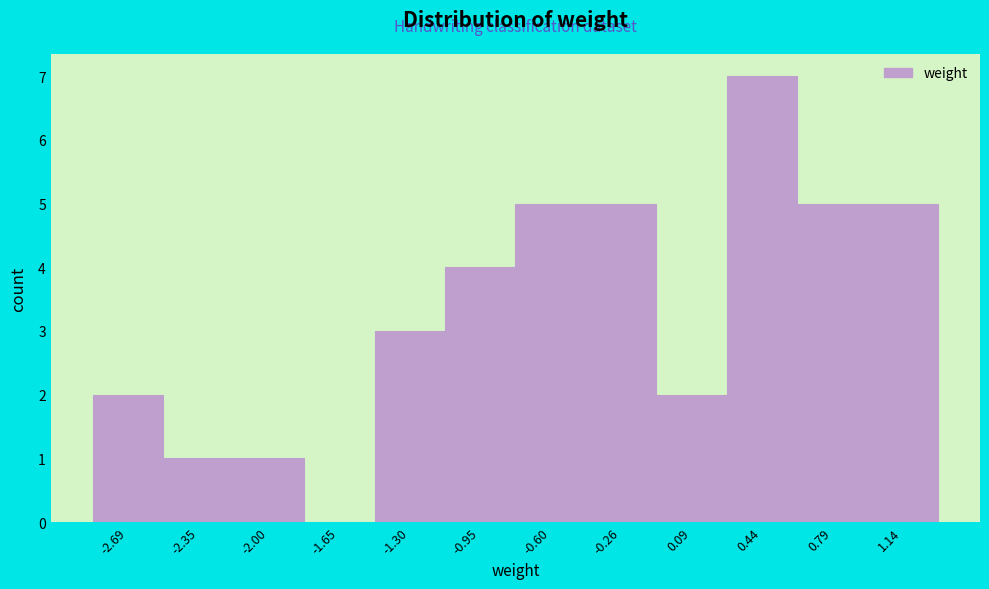

Reading left to right, what are all the values shown in this chart?

-2.69=2	-2.35=1	-2.00=1	-1.65=0	-1.30=3	-0.95=4	-0.60=5	-0.26=5	0.09=2	0.44=7	0.79=5	1.14=5